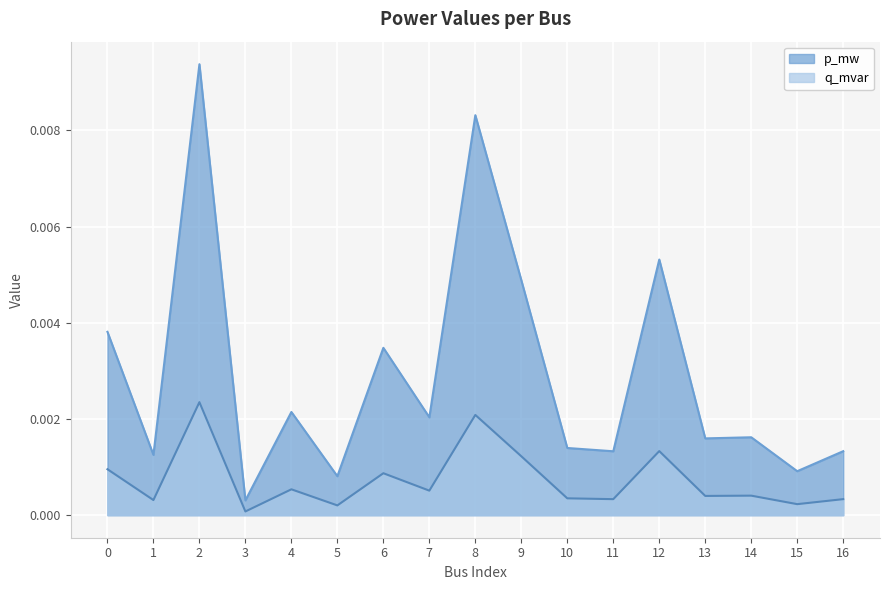

Is the value of p_mw at 13 greater than the value of q_mvar at 4?

Yes